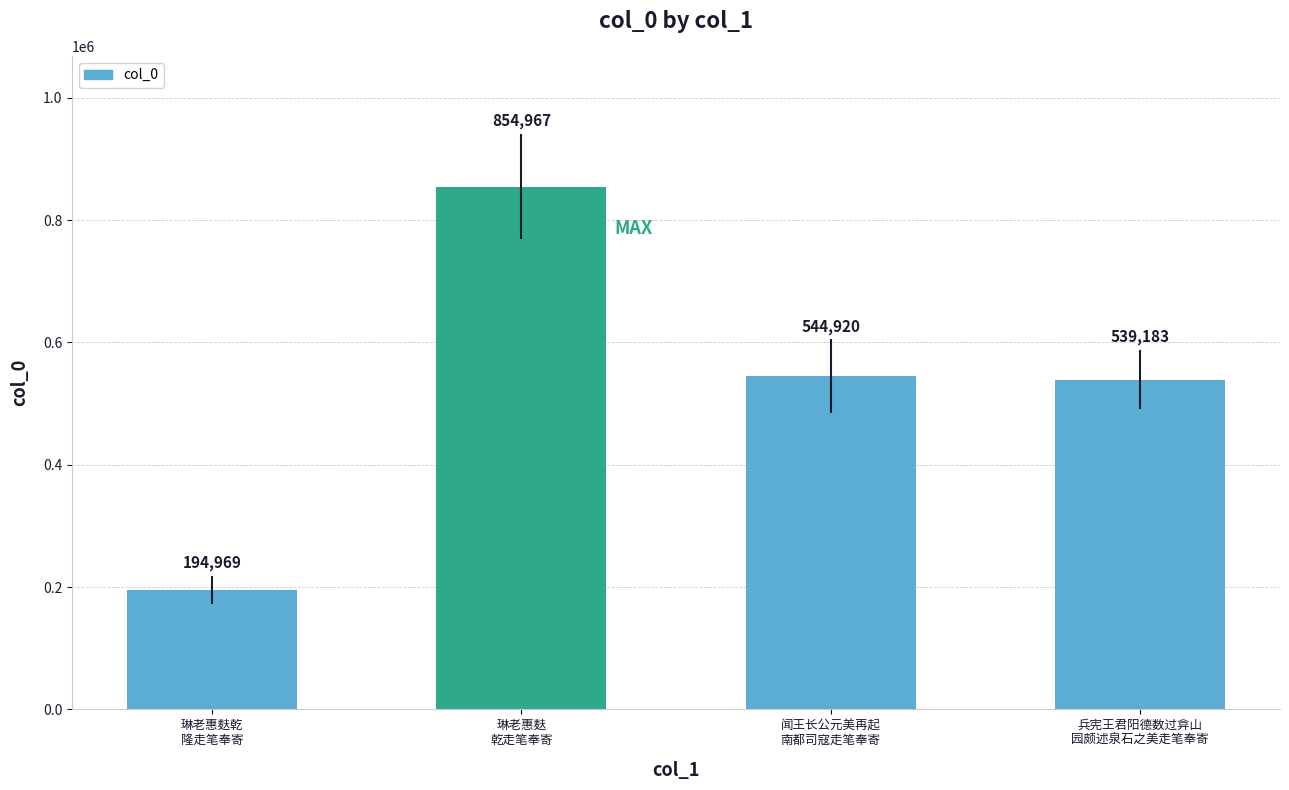

What is the sum of all values?

2134039